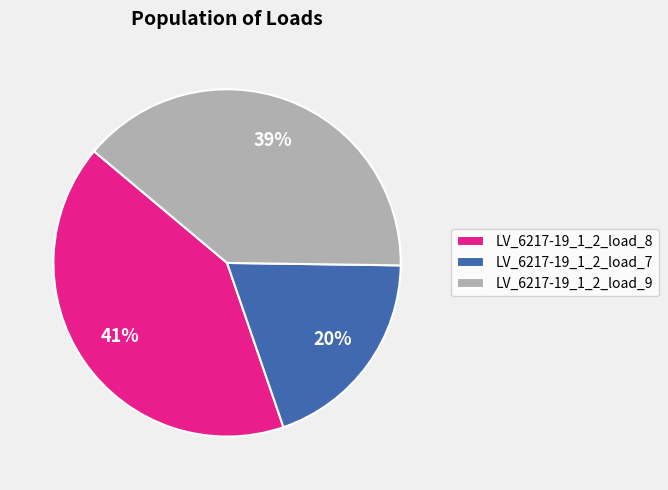

Does LV_6217-19_1_2_load_8 represent more than half of the total?

No